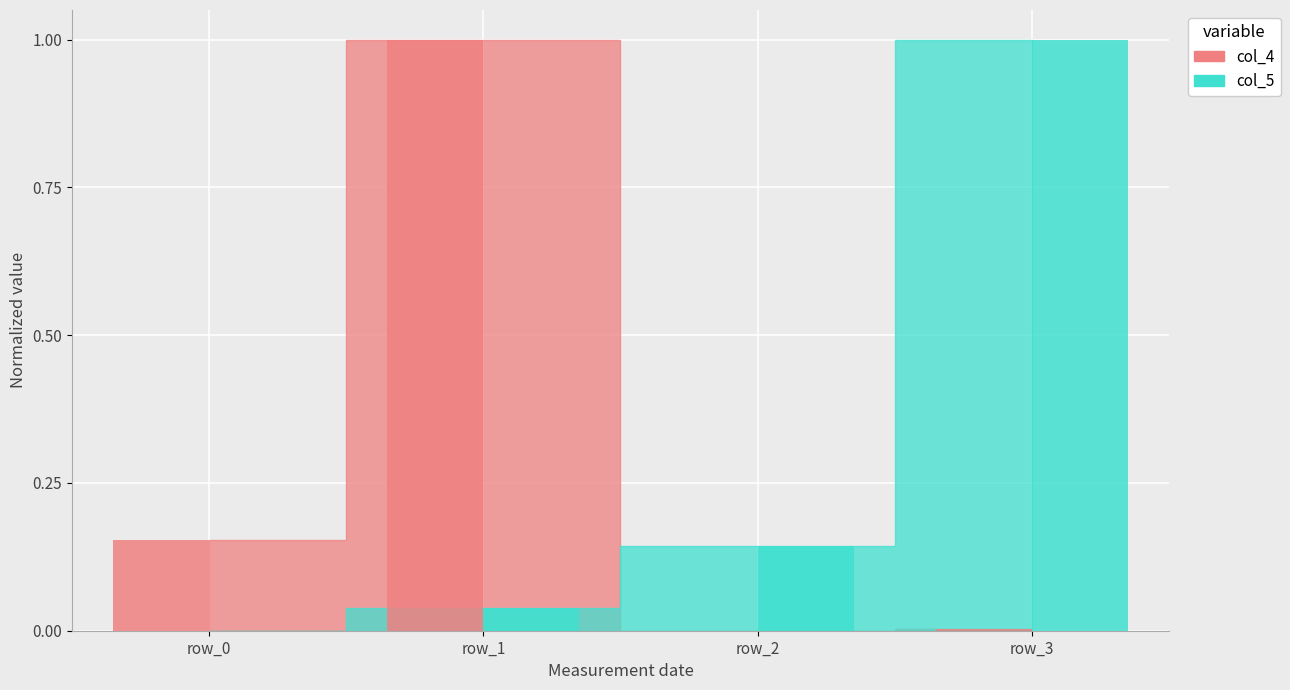

How many series are shown in this chart?

2